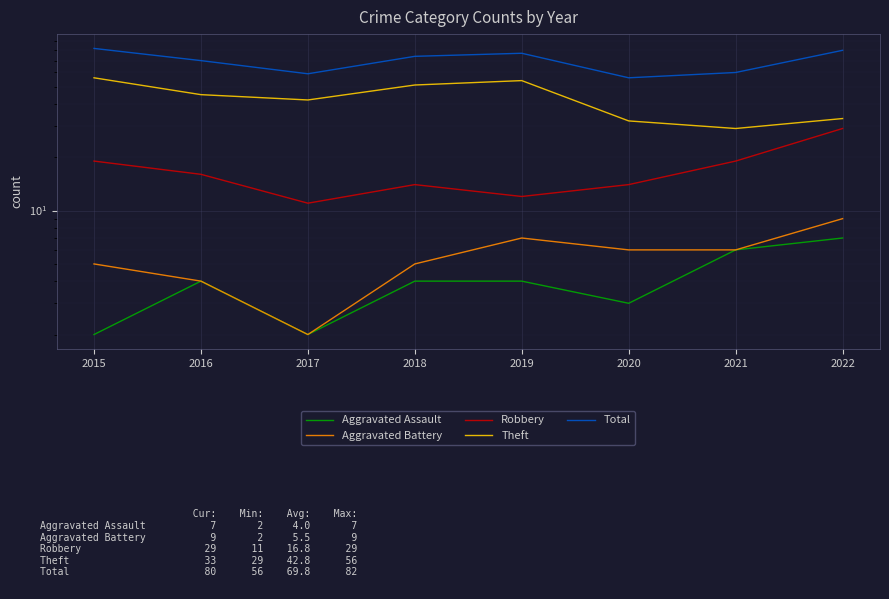

Reading left to right, extract all data points from this chart.

Aggravated Assault: 2	4	2	4	4	3	6	7
Aggravated Battery: 5	4	2	5	7	6	6	9
Robbery: 19	16	11	14	12	14	19	29
Theft: 56	45	42	51	54	32	29	33
Total: 82	70	59	74	77	56	60	80